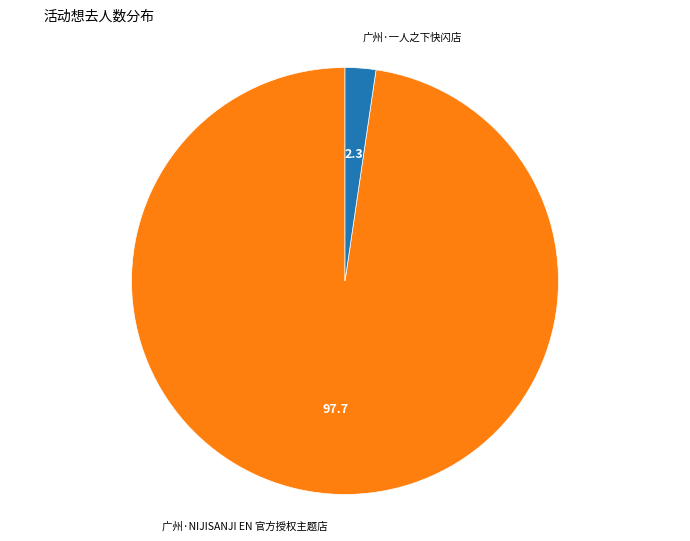

Approximately how many times larger is the value at 广州·NIJISANJI EN 官方授权主题店 compared to 广州·一人之下快闪店?

42.1